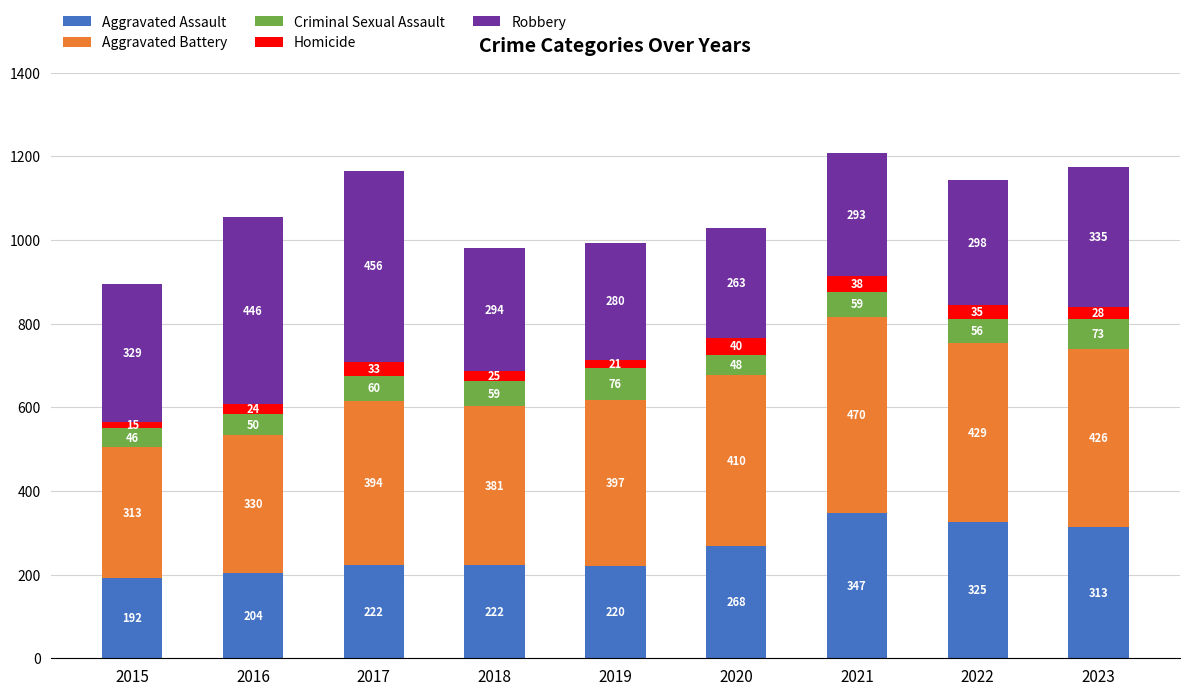

What is the total value across all series at 2019?

994